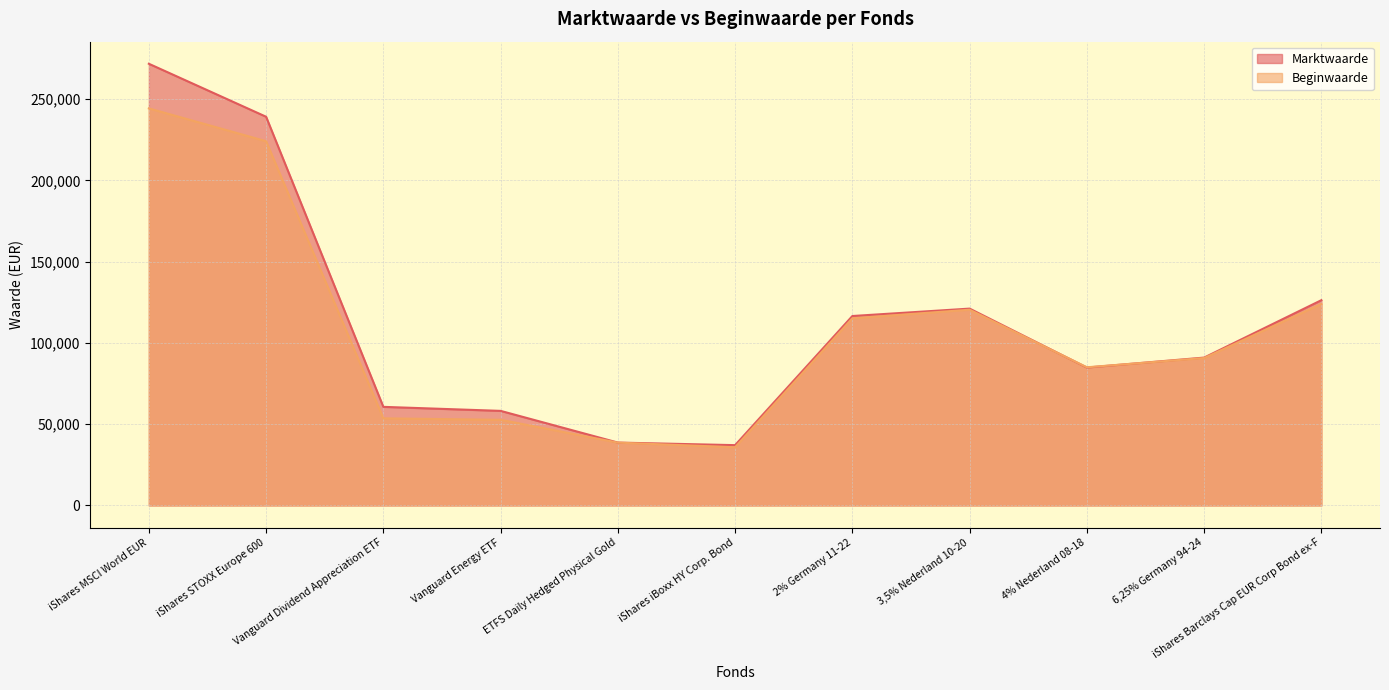

How many intersections are there between Marktwaarde and Beginwaarde?

2